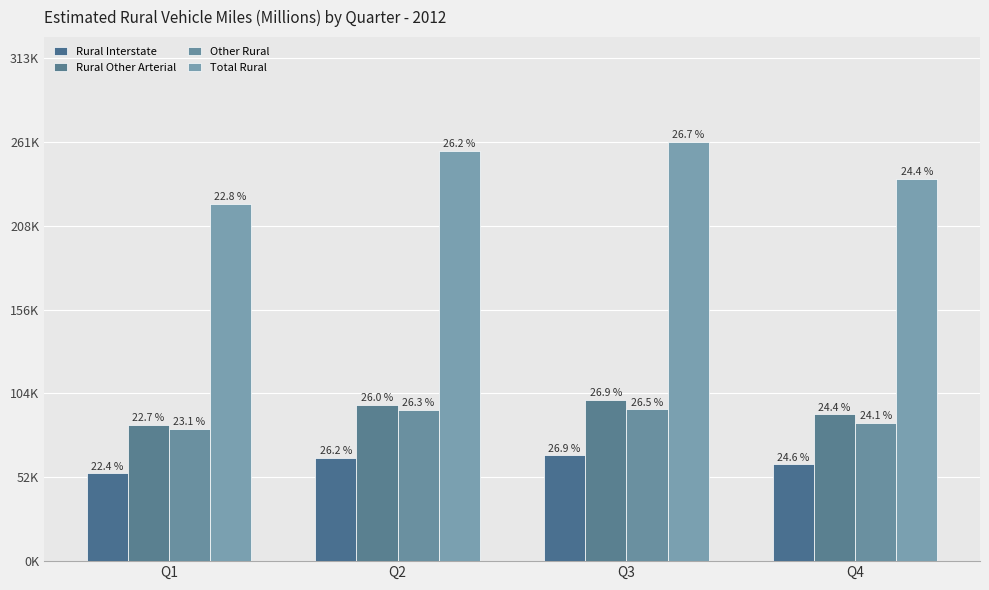

Are the bars grouped side by side (vs. stacked)?

Yes